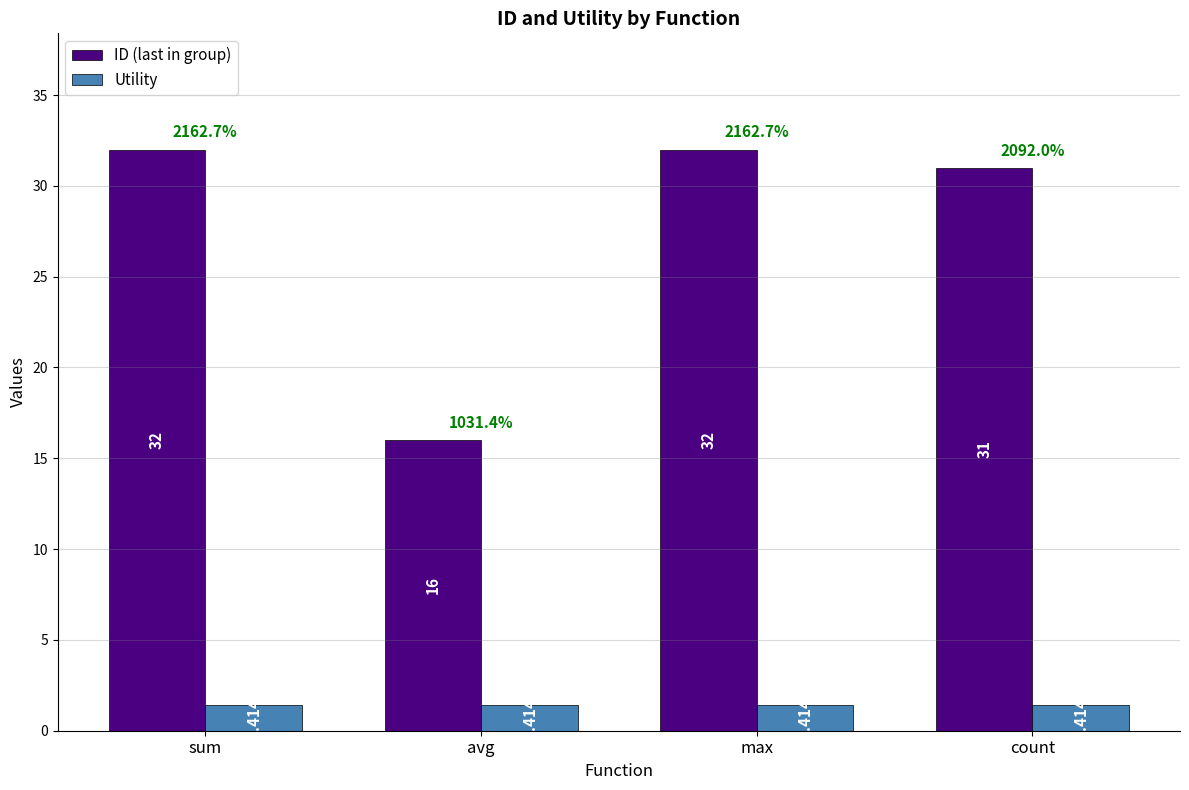

Count the number of categories in the chart.

4